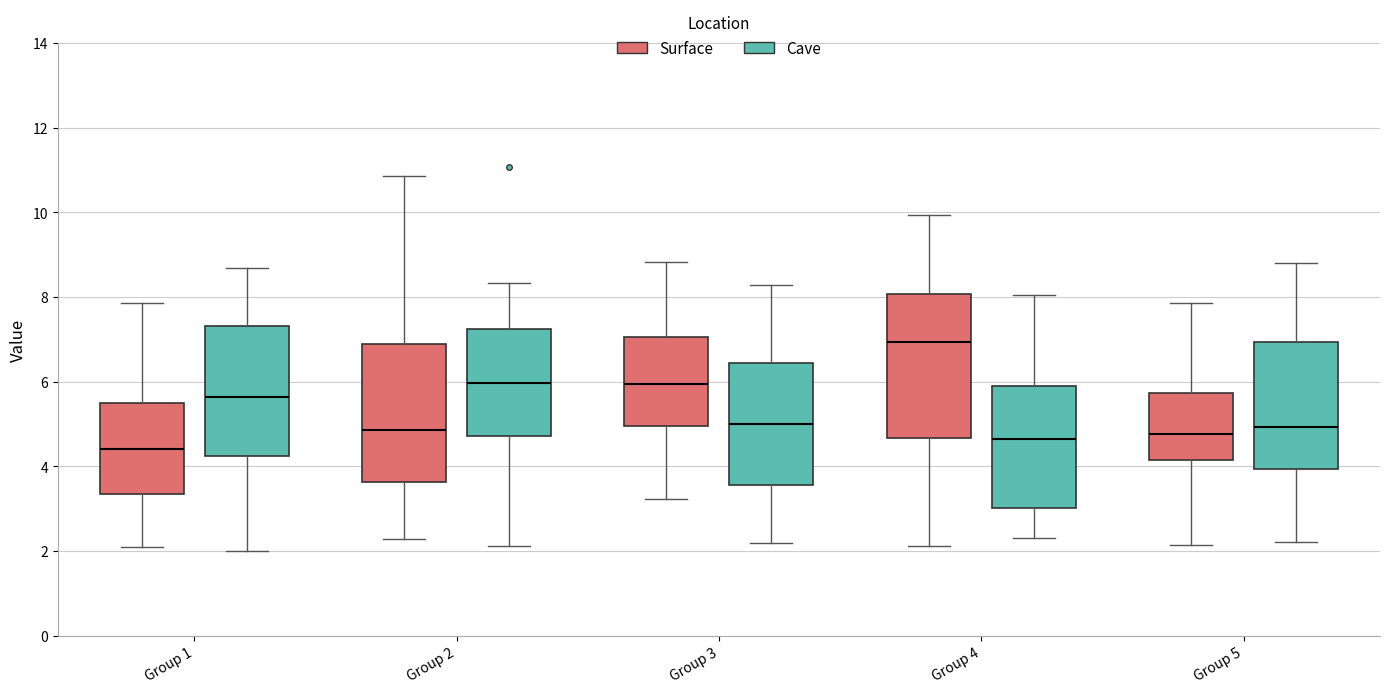

Where does the median line of the box for Group 4 (Surface) sit on the y-axis? The values are not printed on the chart, so give them approximately, as read against the axis.

7.0